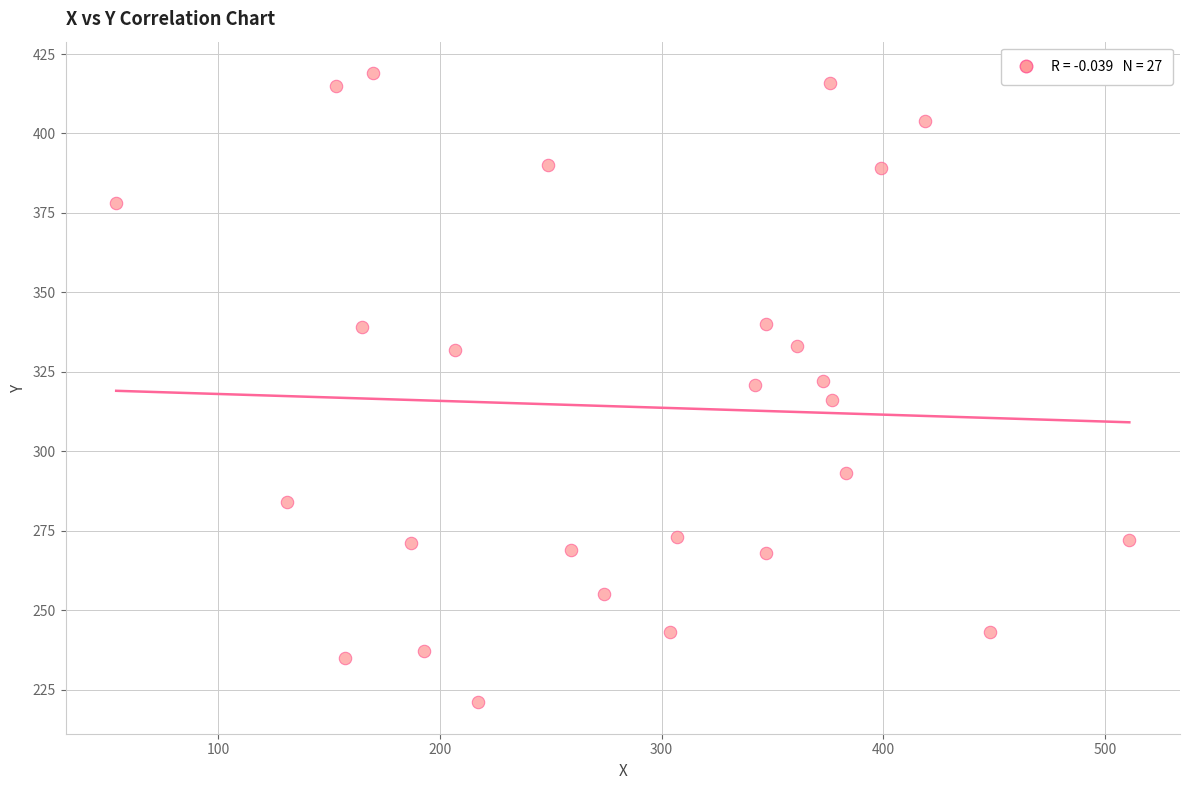

What is the range of Y values (max minus min)?

198